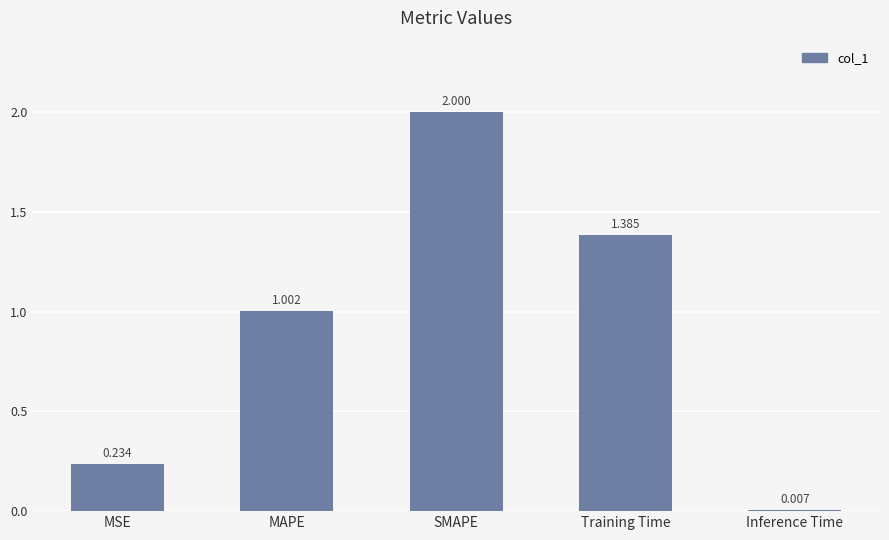

Does the chart contain stacked bars?

No